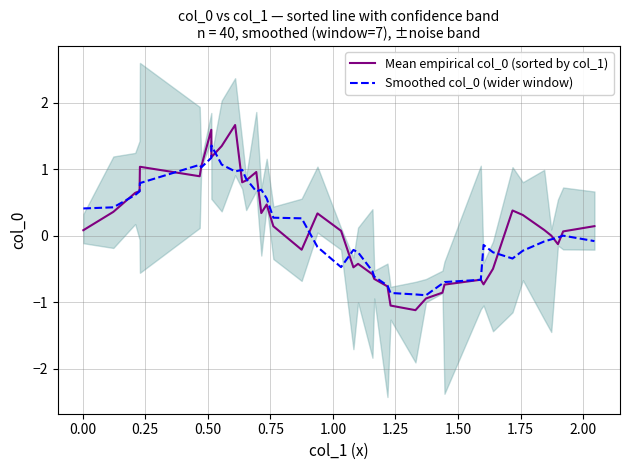

Reading left to right, list all the values displayed in this chart.

Mean empirical col_0 (sorted by col_1): 0.1	0.4	0.6	0.7	1.0	0.9	1.0	1.6	1.2	1.3	1.7	0.8	0.8	1.0	0.3	0.5	0.1	-0.2	0.3	0.1	-0.5	-0.4	-0.6	-0.6	-0.8	-1.0	-1.1	-0.9	-0.9	-0.7	-0.7	-0.7	-0.5	0.4	0.3	0.1	0.0	-0.1	0.1	0.1
Smoothed col_0 (wider window): 0.4	0.4	0.6	0.7	0.8	1.1	1.0	1.2	1.4	1.1	1.0	1.0	0.9	0.7	0.7	0.6	0.3	0.3	-0.2	-0.5	-0.2	-0.2	-0.5	-0.6	-0.7	-0.9	-0.9	-0.9	-0.7	-0.7	-0.7	-0.1	-0.2	-0.3	-0.2	-0.1	-0.1	-0.0	0.0	-0.1